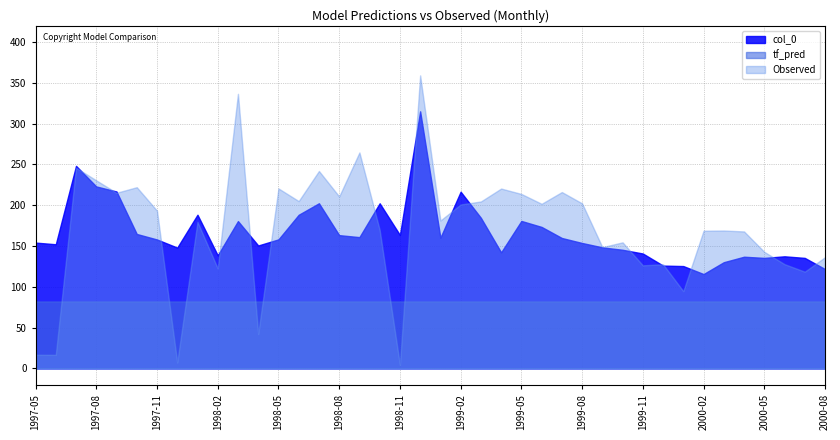

What are all the series names shown in the legend?

col_0, tf_pred, Observed